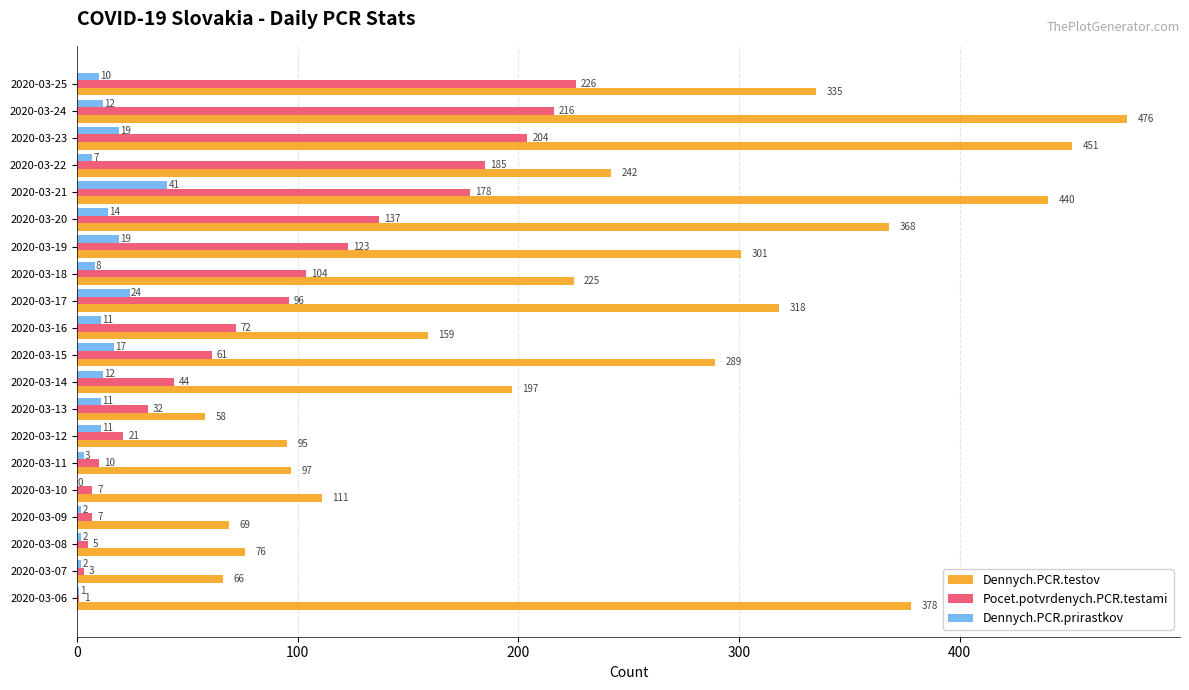

What is the sum of all Dennych.PCR.testov values?

4751